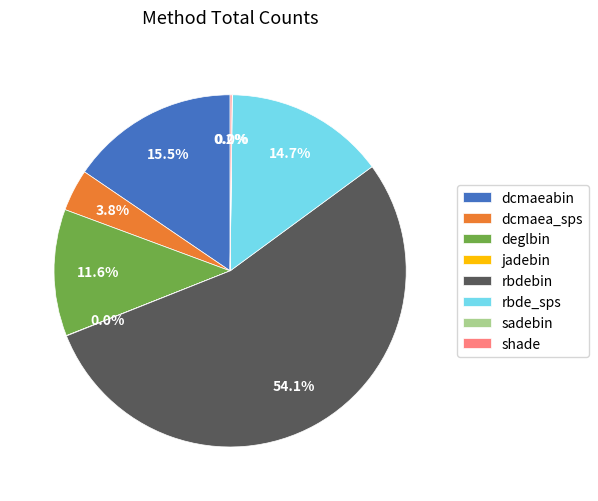

What portion of the pie excludes dcmaea_sps?

96.2%